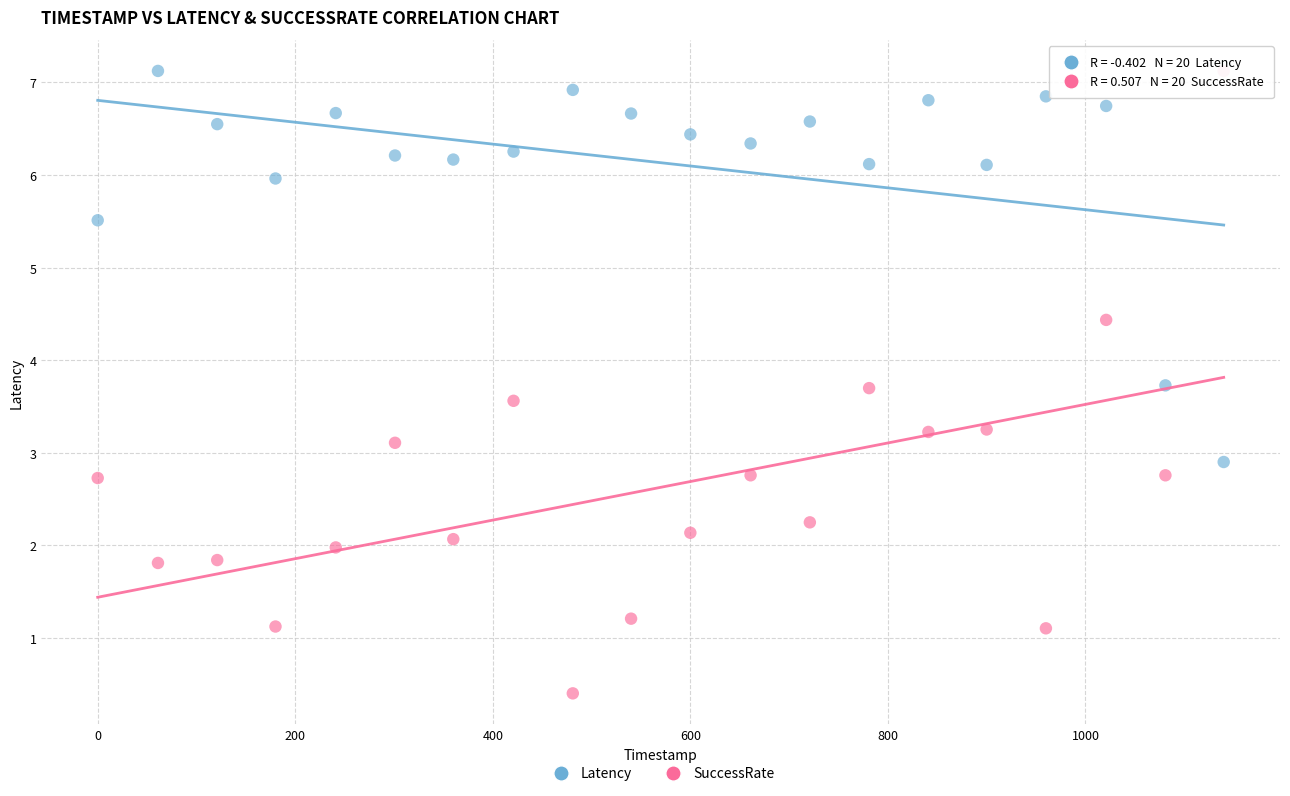

Which series has the widest spread of Y values?

SuccessRate